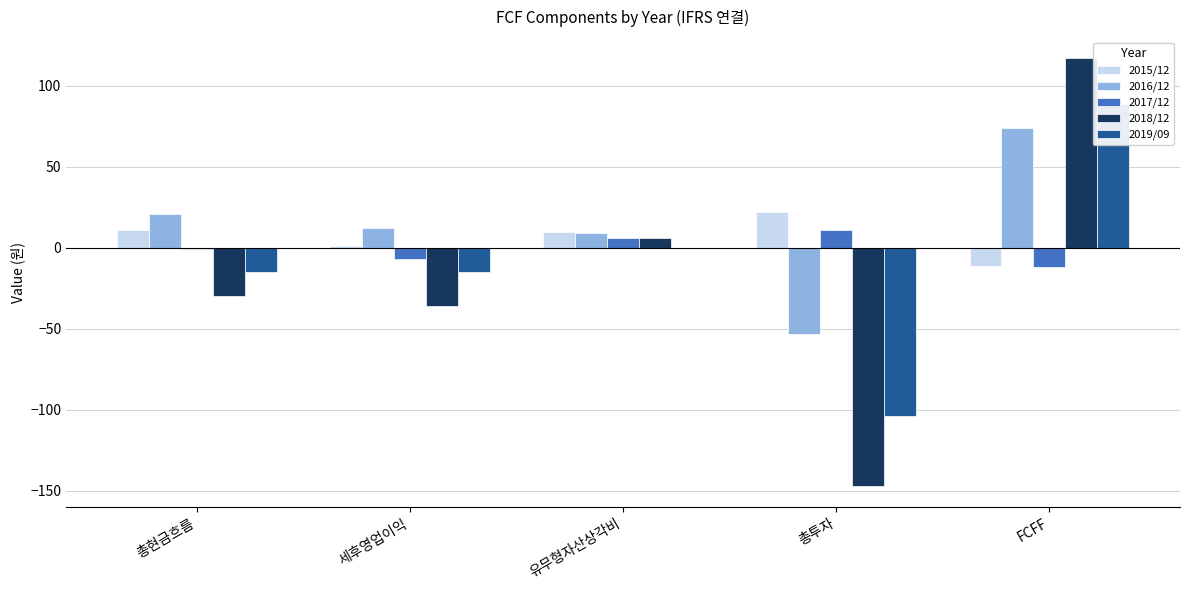

Reading left to right, list all the values displayed in this chart.

2015/12: 11	1	10	22	-11
2016/12: 21	12	9	-53	74
2017/12: -1	-7	6	11	-12
2018/12: -30	-36	6	-147	117
2019/09: -15	-15	0	-104	89